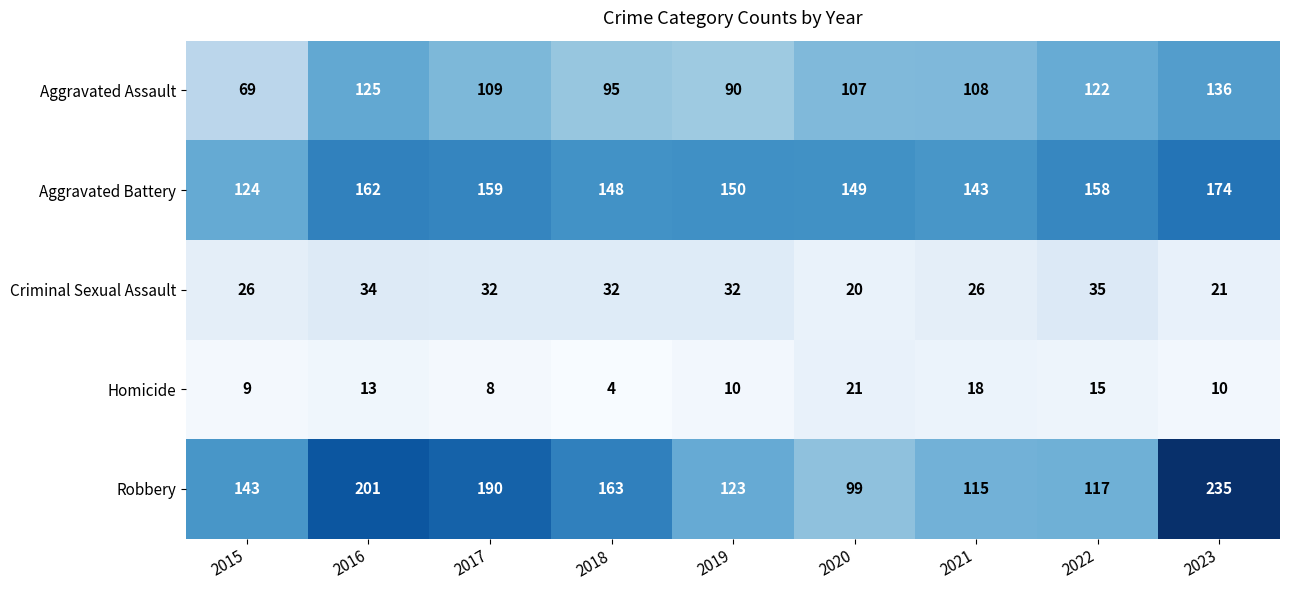

Which series has the largest total across all categories?

Robbery